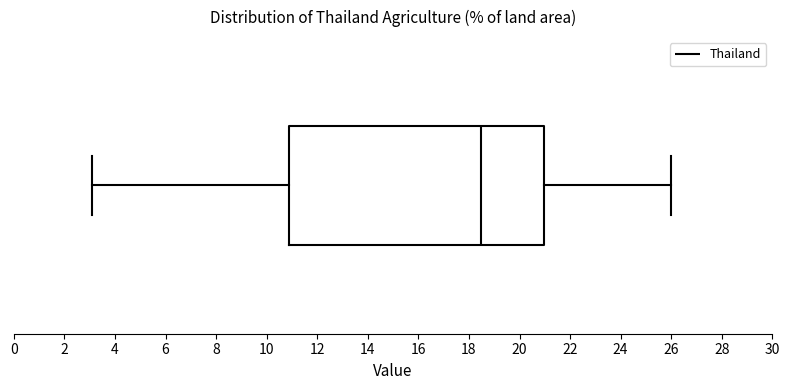

Where does the right whisker of the box end on the x-axis? The values are not printed on the chart, so give them approximately, as read against the axis.

26.0